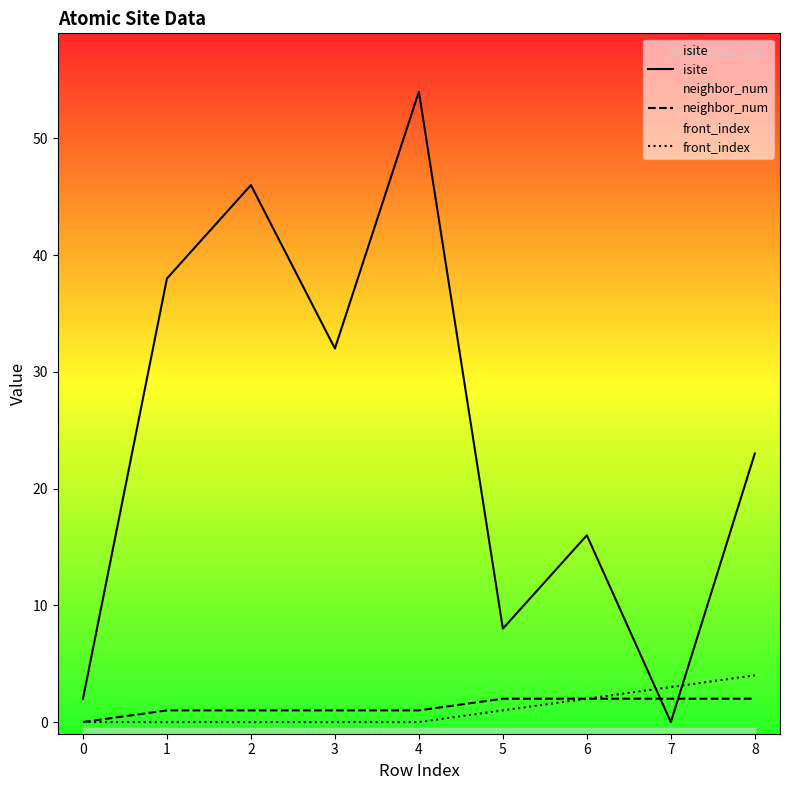

What is the highest value of the front_index series?

4